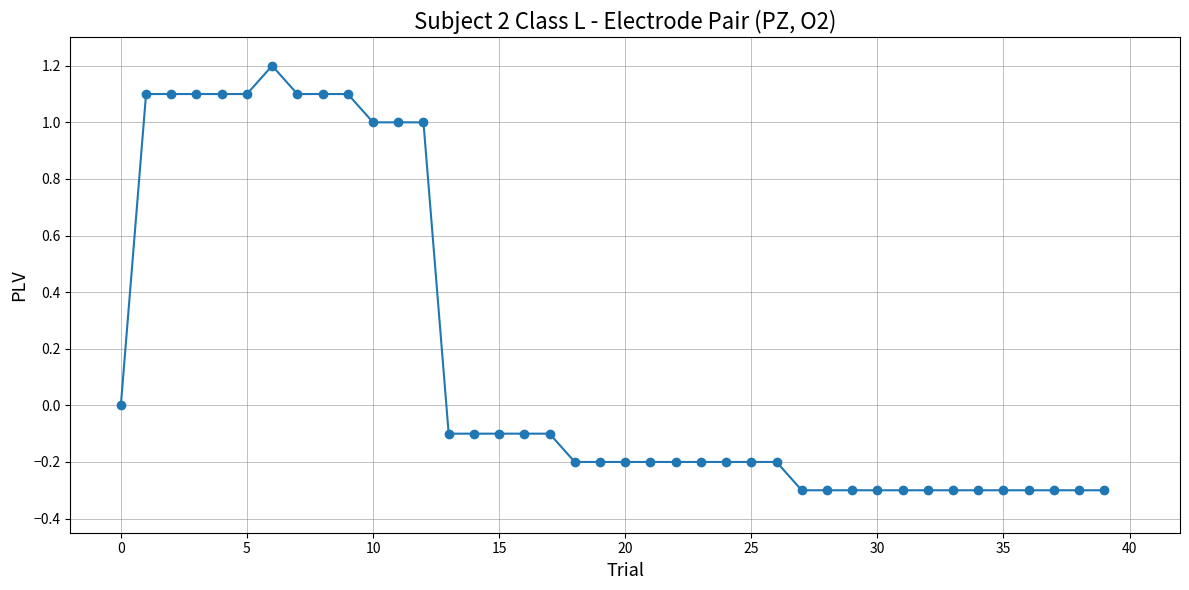

What is the difference between the second highest and minimum values?

1.4